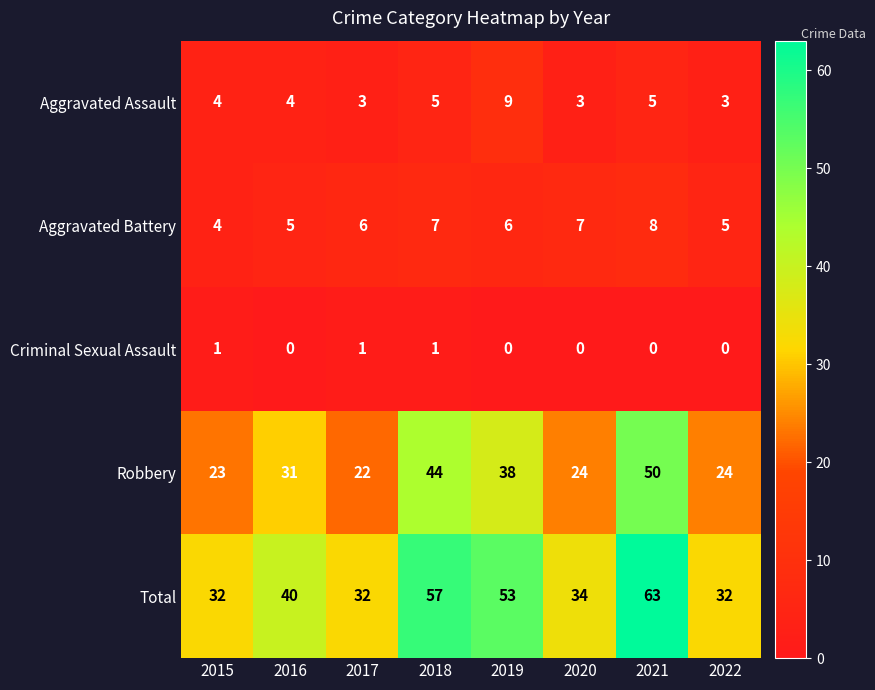

What is the difference between the highest and lowest values at 2016?

40